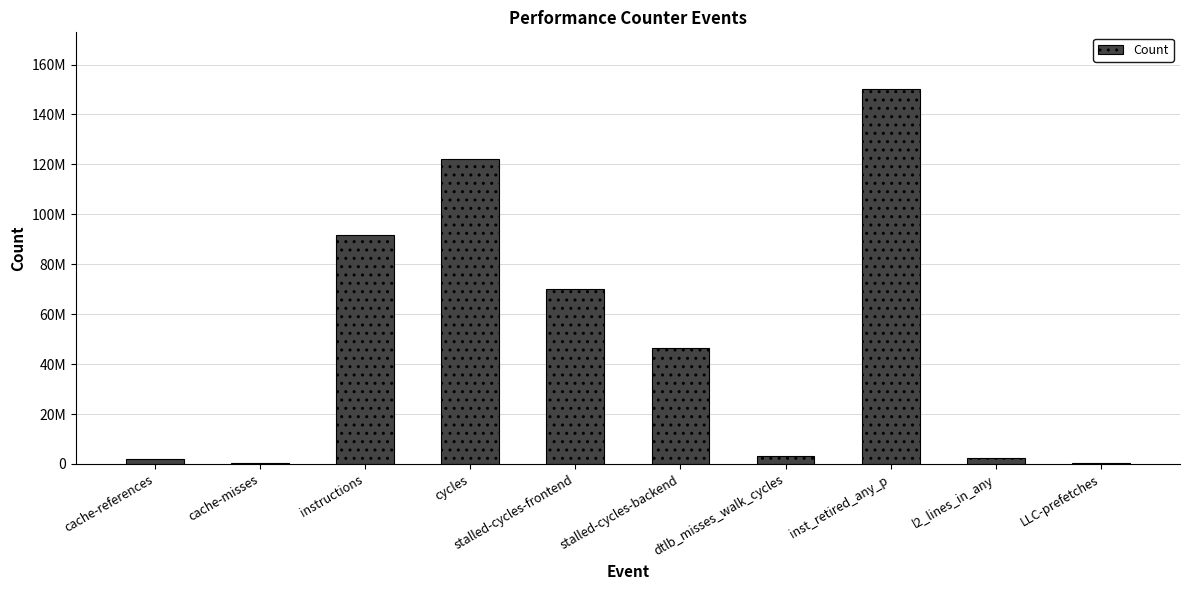

What is the sum of all values?

488756907